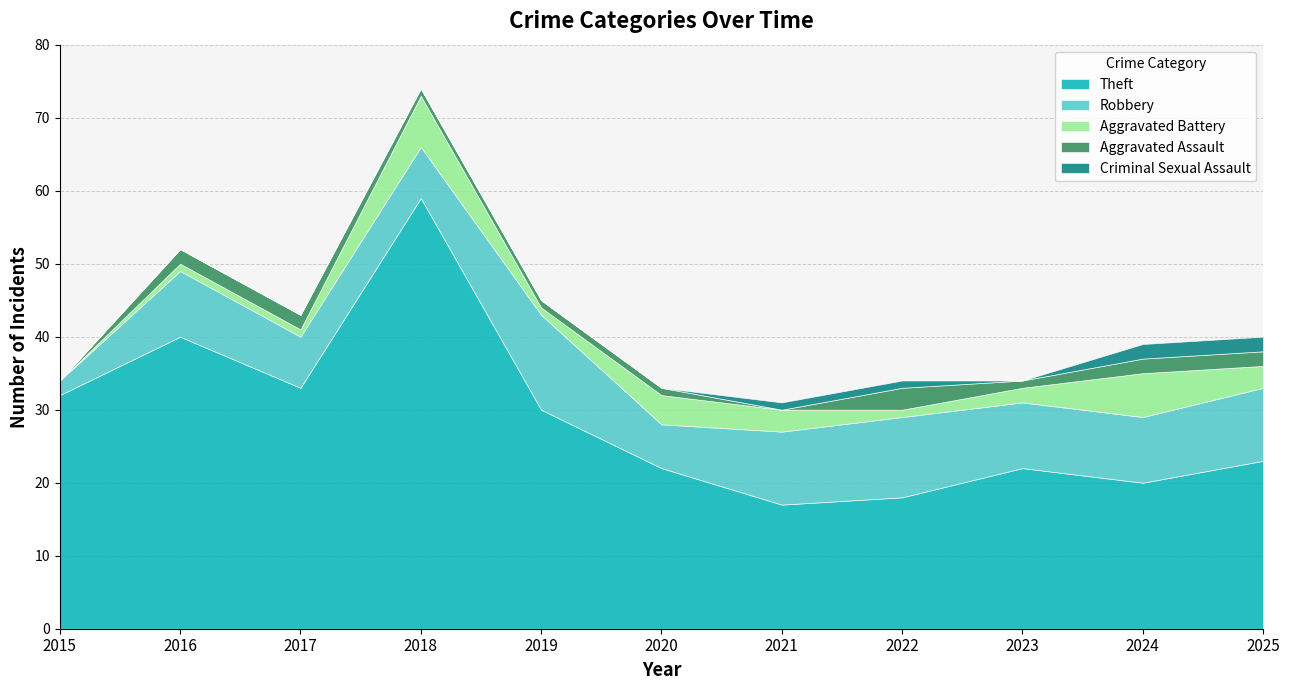

How many data points in Aggravated Assault are above 1?

5